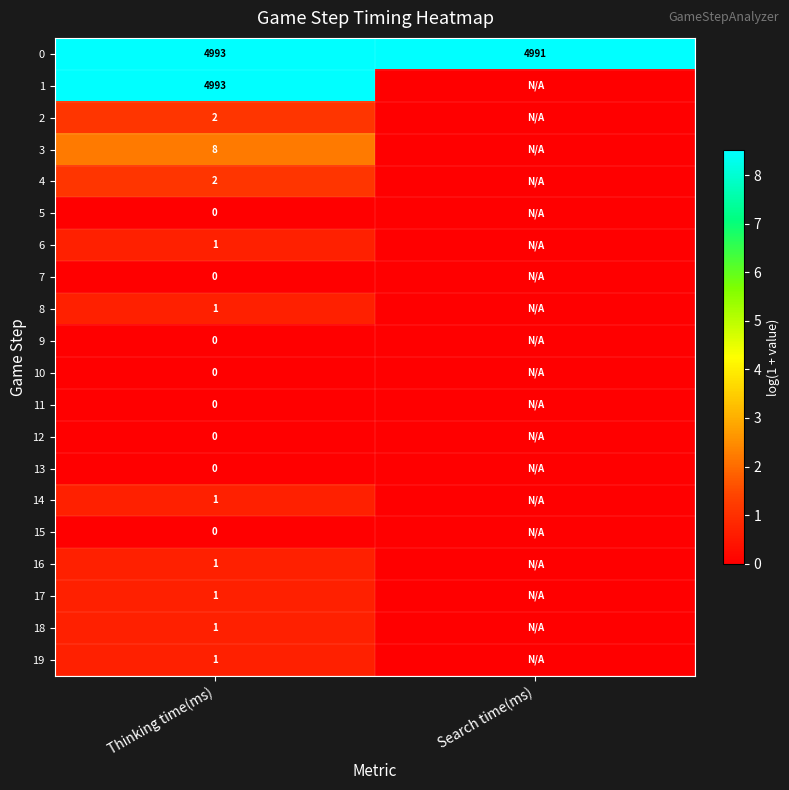

What is the difference between the highest and lowest values at Thinking time(ms)?

4993